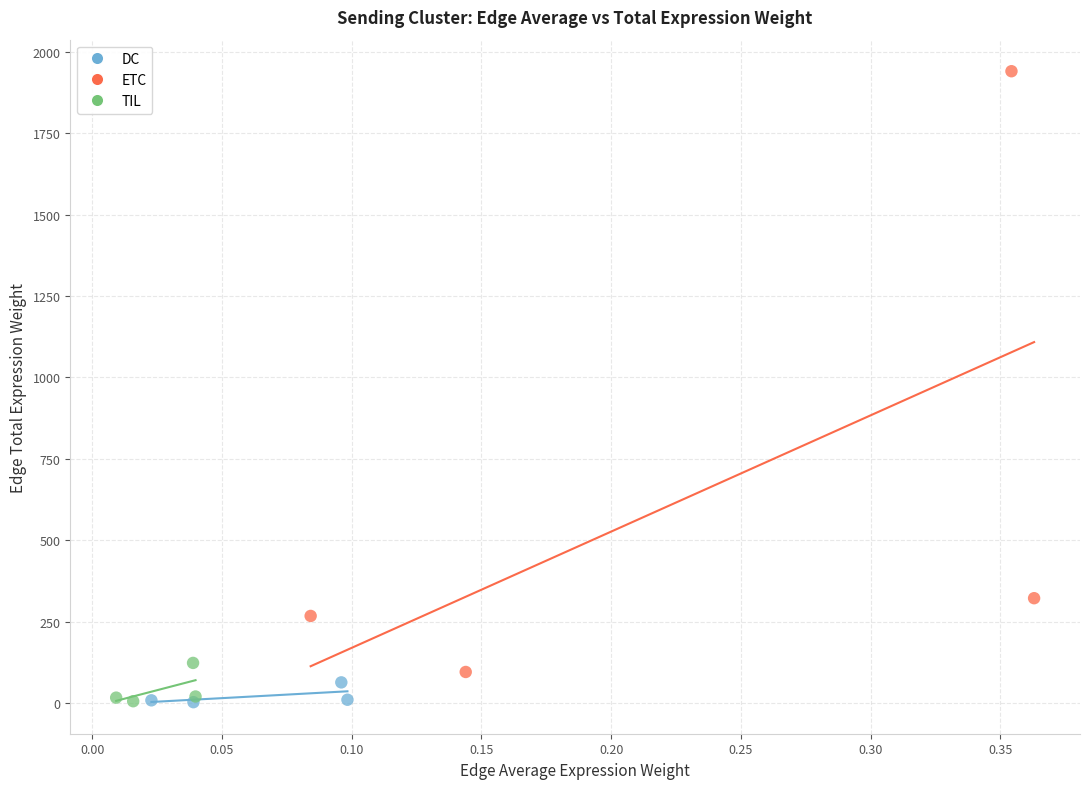

What are all the series names shown in the legend?

DC, ETC, TIL